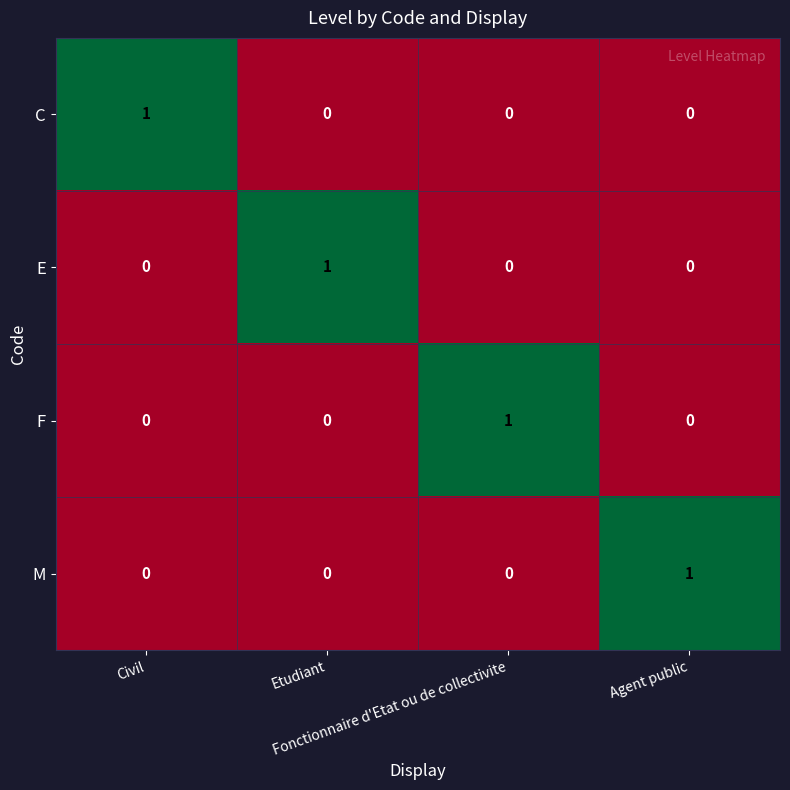

How many M values are between 0 and 1?

4